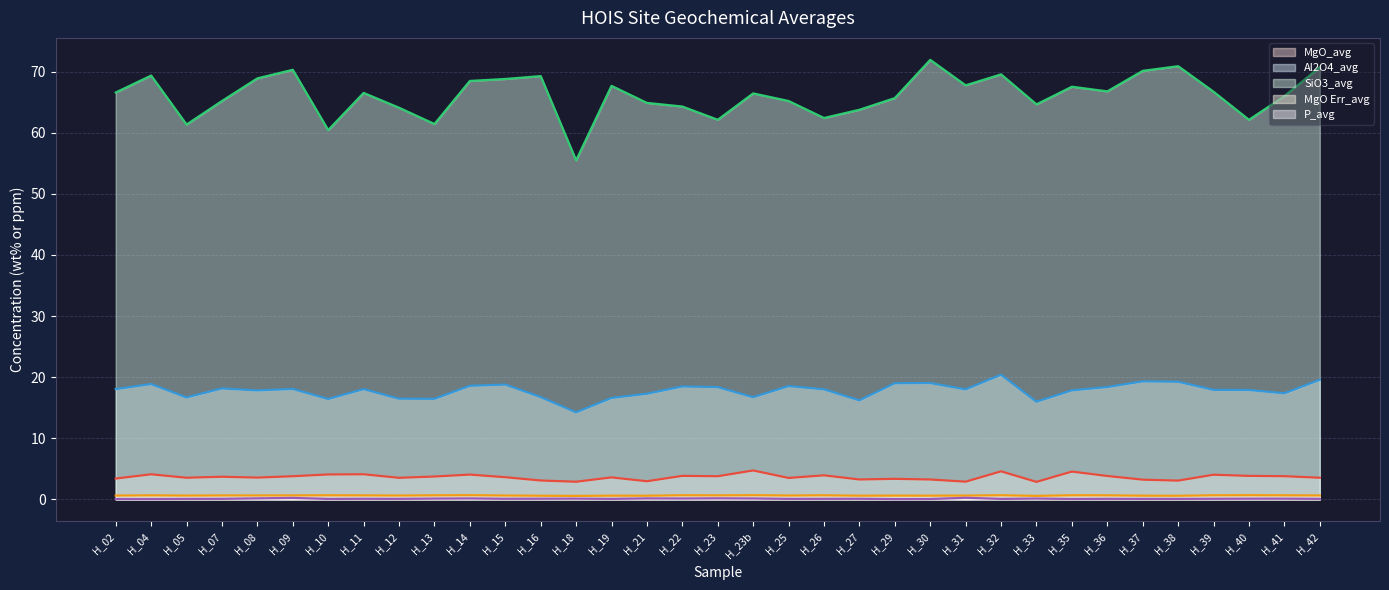

True or false: MgO_avg and Al2O4_avg intersect in this chart.

False